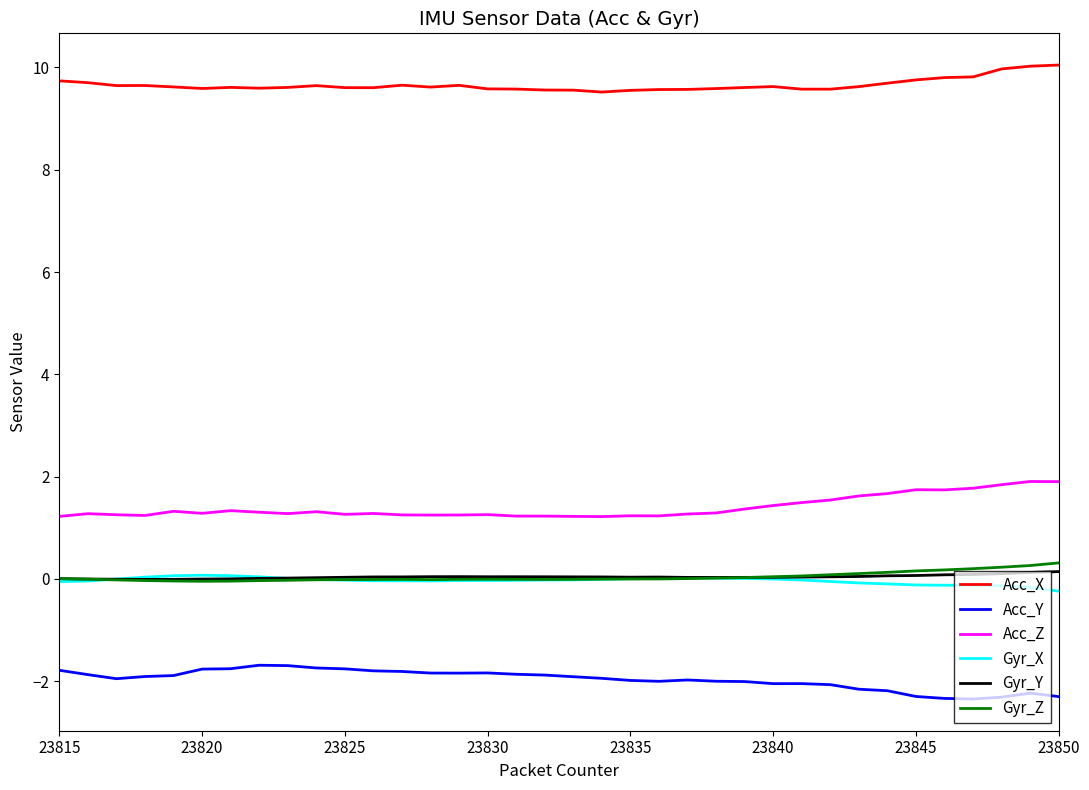

What is the maximum value shown in the chart?

10.0